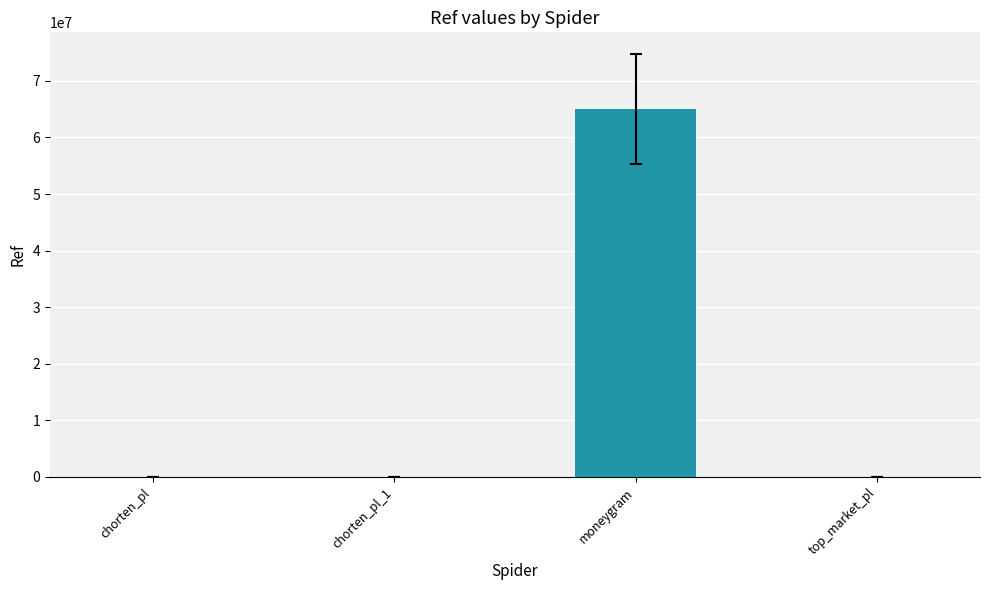

Which has a higher value, chorten_pl_1 or moneygram?

moneygram